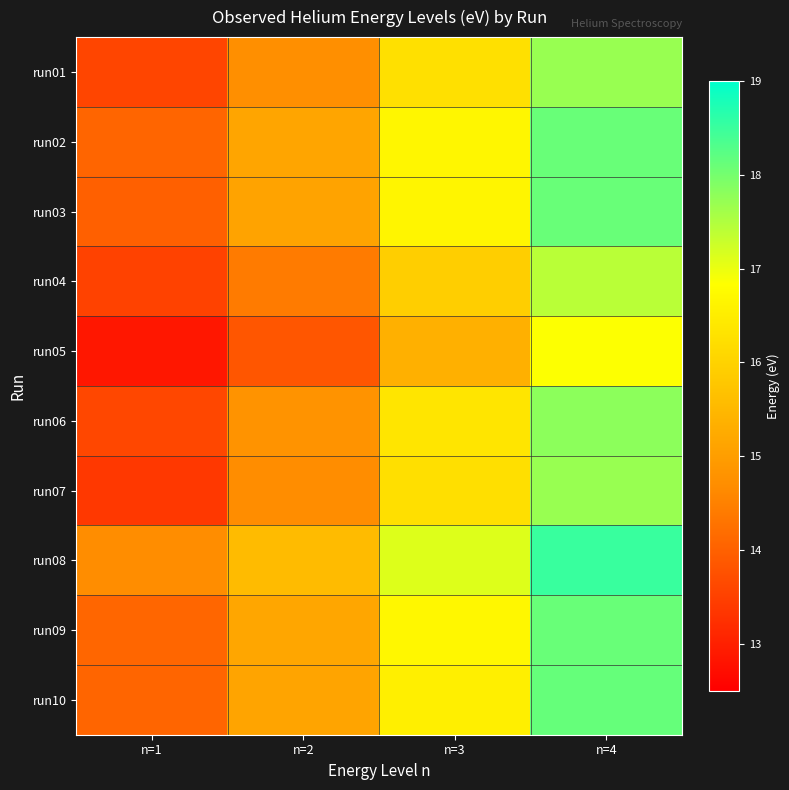

Reading right to left, transcribe all the data shown in this chart.

run01: n=4=17.7	n=3=16.3	n=2=14.7	n=1=13.6
run02: n=4=18.1	n=3=16.7	n=2=15.1	n=1=14.1
run03: n=4=18.1	n=3=16.7	n=2=15.1	n=1=14.0
run04: n=4=17.4	n=3=15.9	n=2=14.4	n=1=13.5
run05: n=4=16.8	n=3=15.3	n=2=13.8	n=1=12.9
run06: n=4=17.8	n=3=16.4	n=2=14.8	n=1=13.6
run07: n=4=17.7	n=3=16.2	n=2=14.7	n=1=13.4
run08: n=4=18.5	n=3=17.1	n=2=15.6	n=1=14.7
run09: n=4=18.1	n=3=16.7	n=2=15.2	n=1=14.1
run10: n=4=18.1	n=3=16.5	n=2=15.1	n=1=14.1